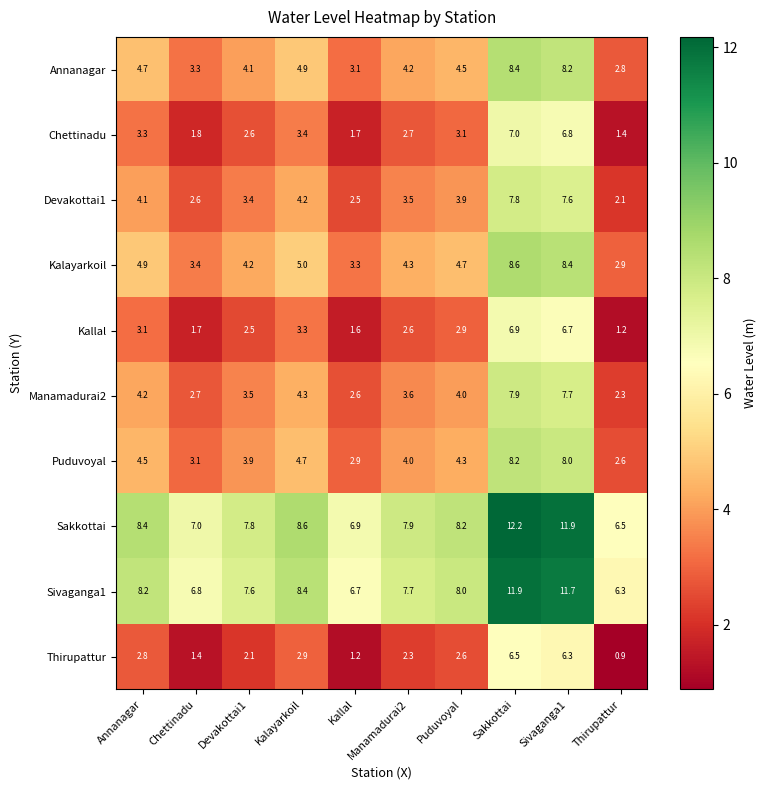

Is it true that Manamadurai2 equals 4.2 at Sakkottai?

False